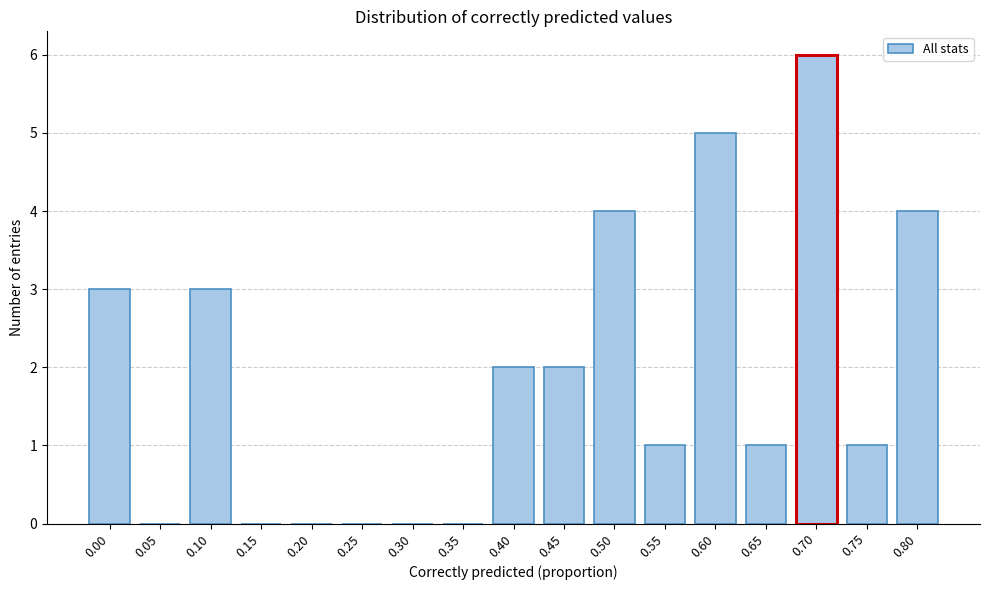

Reading right to left, what are all the values shown in this chart?

0.80=4	0.75=1	0.70=6	0.65=1	0.60=5	0.55=1	0.50=4	0.45=2	0.40=2	0.35=0	0.30=0	0.25=0	0.20=0	0.15=0	0.10=3	0.05=0	0.00=3